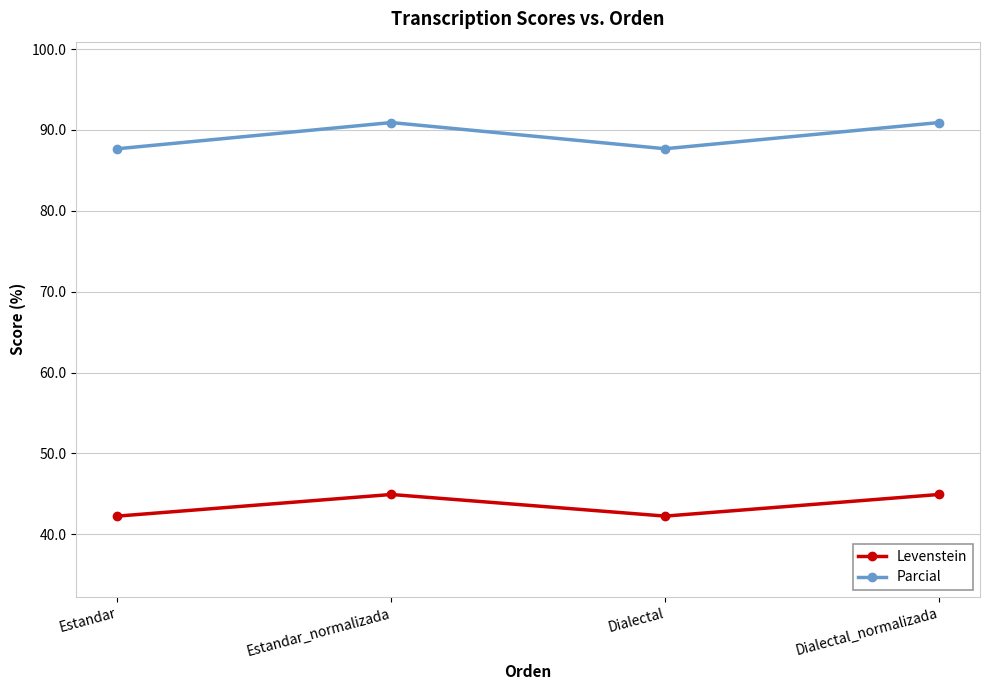

Which series has the largest total across all categories?

Parcial